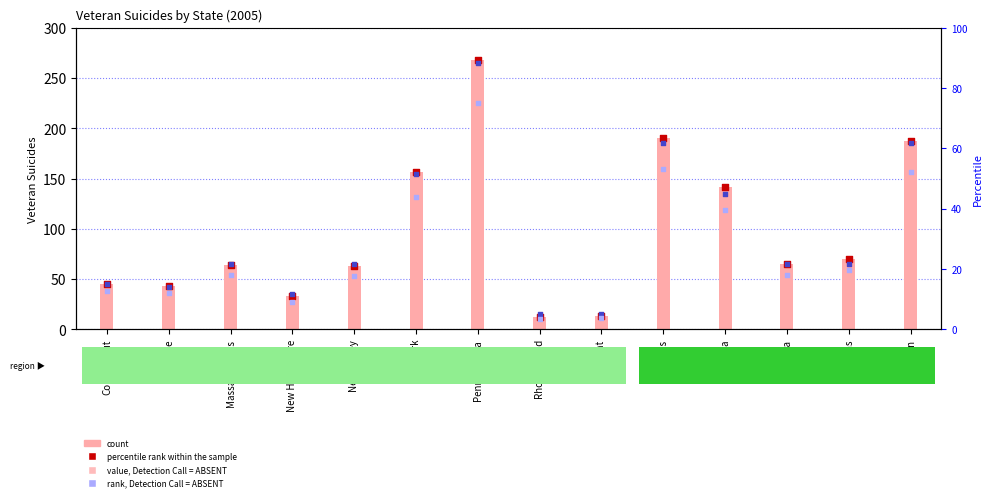

Is the value of Male count at Michigan greater than the value of rank, Detection Call = ABSENT at Rhode Island?

Yes